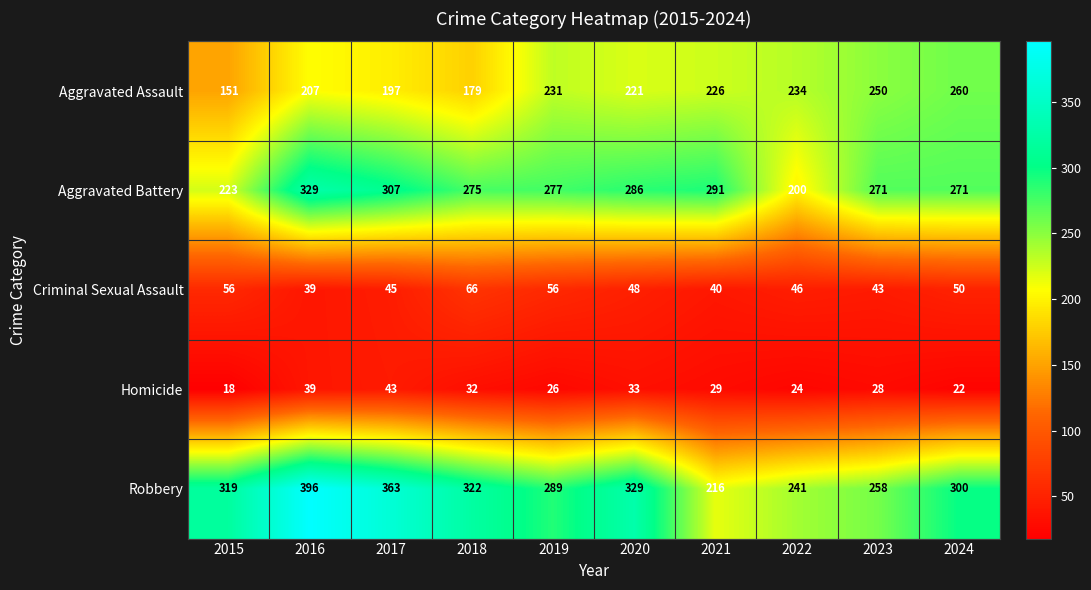

What is the minimum value shown in the chart?

18